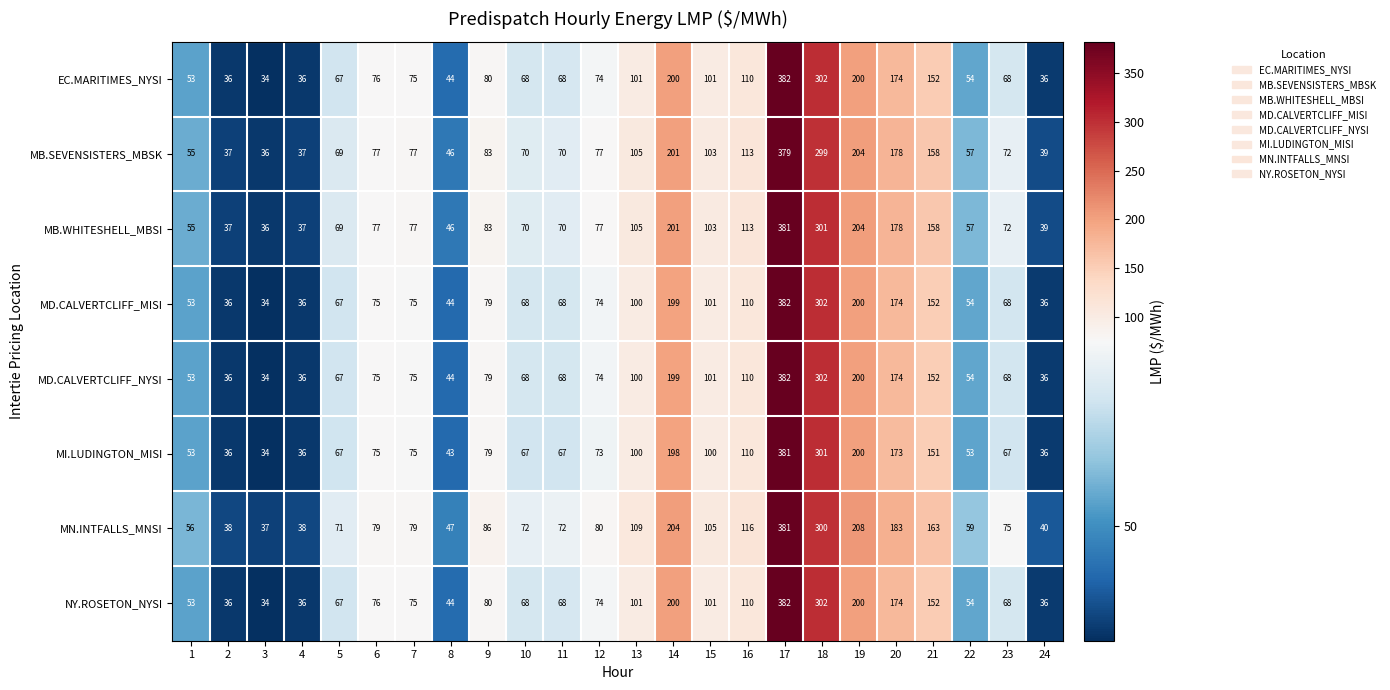

What is the average value of the NY.ROSETON_NYSI series?

108